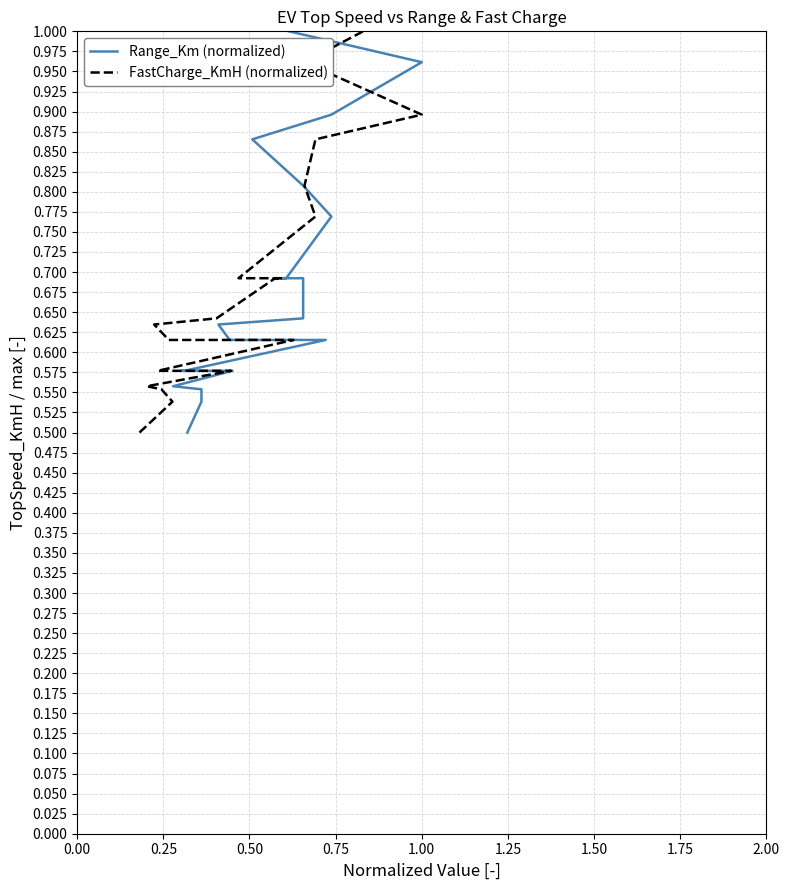

True or false: FastCharge_KmH (normalized) has a value of 1.0 at 0.25.

False